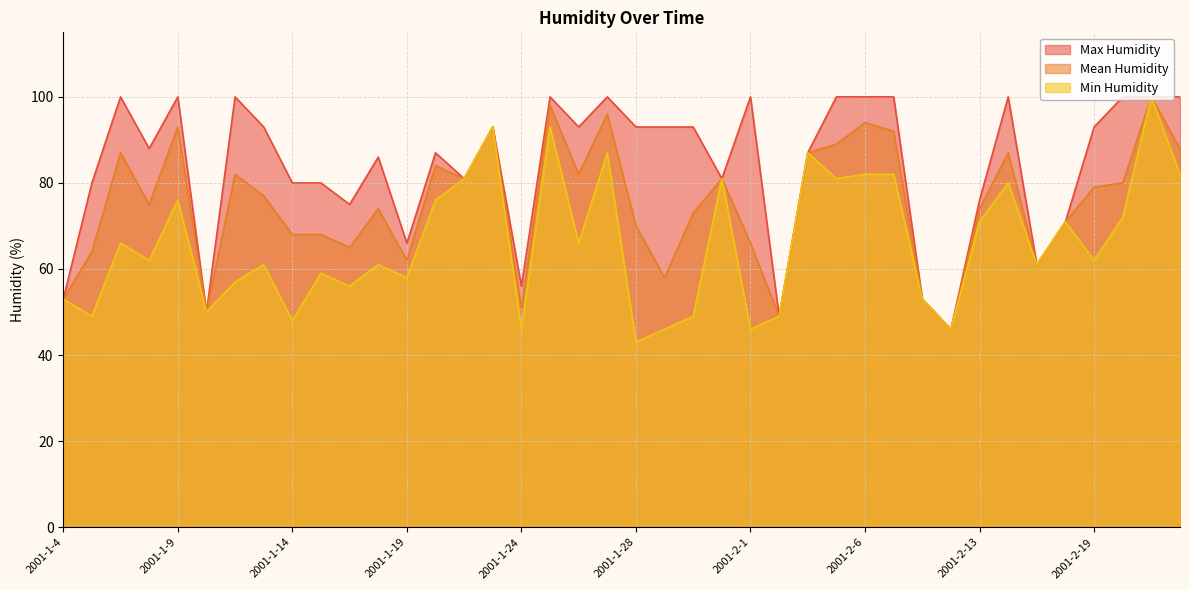

What is the average value of the Min Humidity series?

66